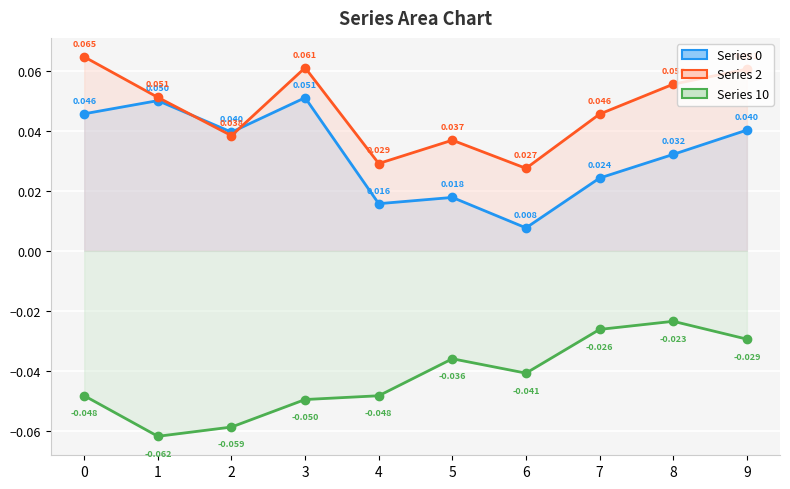

How many lines are shown in the chart?

3